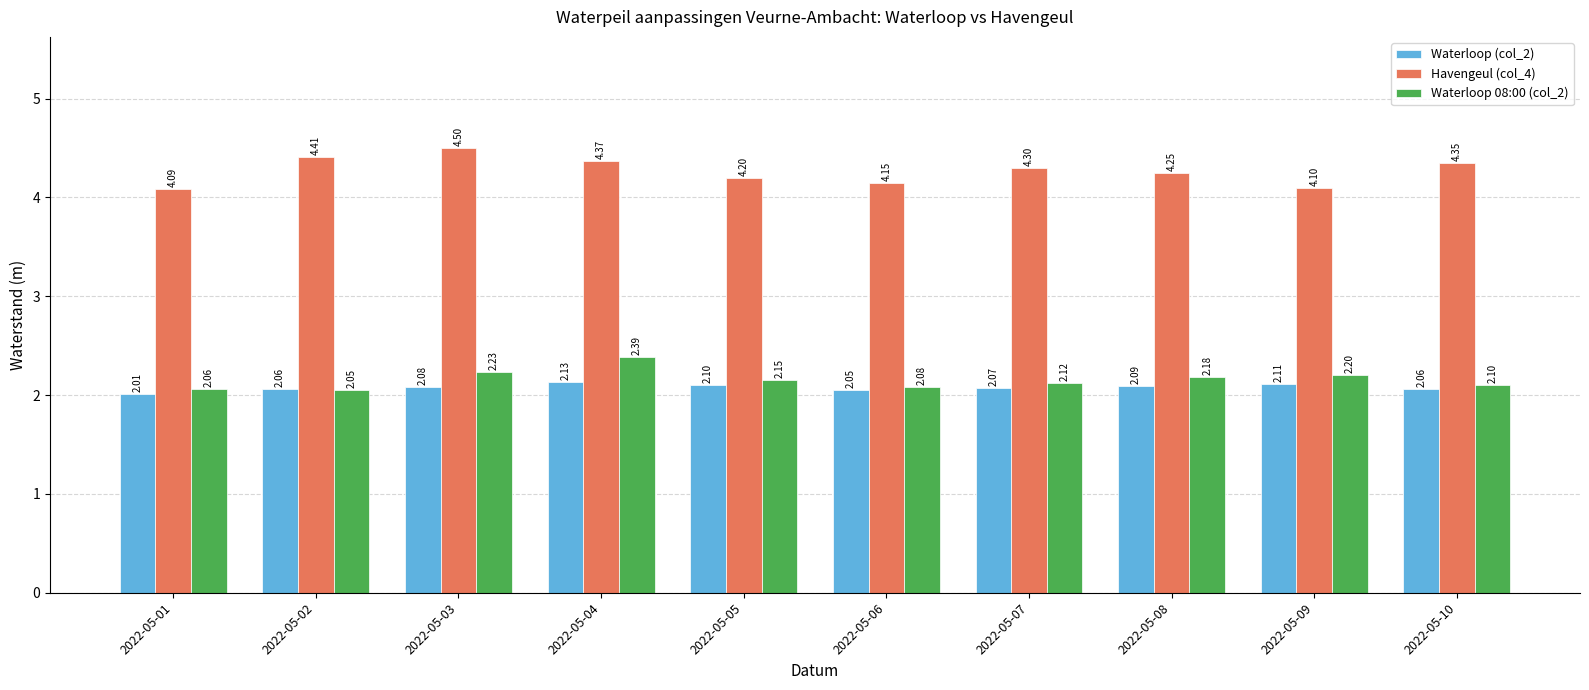

The Havengeul (col_4) series shows 1.4 at 2022-05-03. True or false?

False